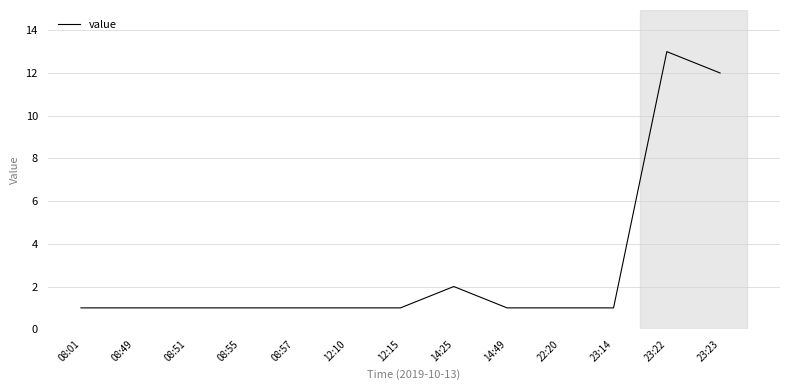

How many lines are shown in the chart?

1